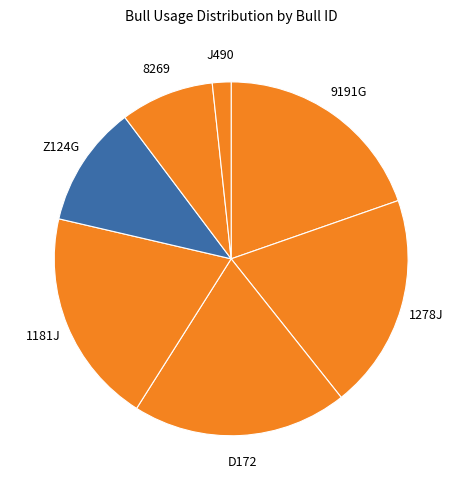

What is the ratio of the value at 9191G to the value at 1278J?

1.0